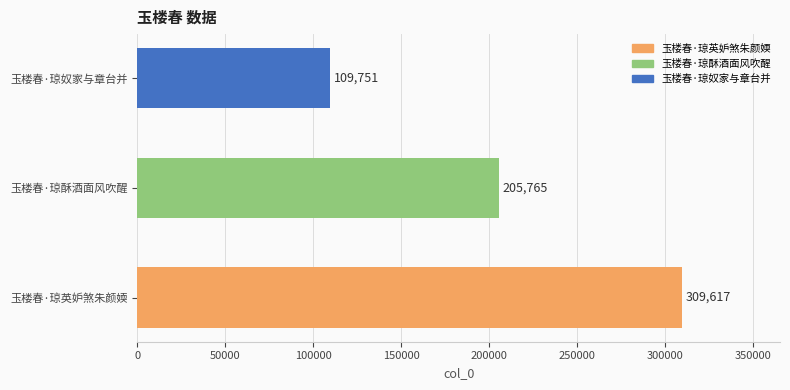

List the labels in order of value, smallest first.

玉楼春·琼奴家与章台并, 玉楼春·琼酥酒面风吹醒, 玉楼春·琼英妒煞朱颜媆